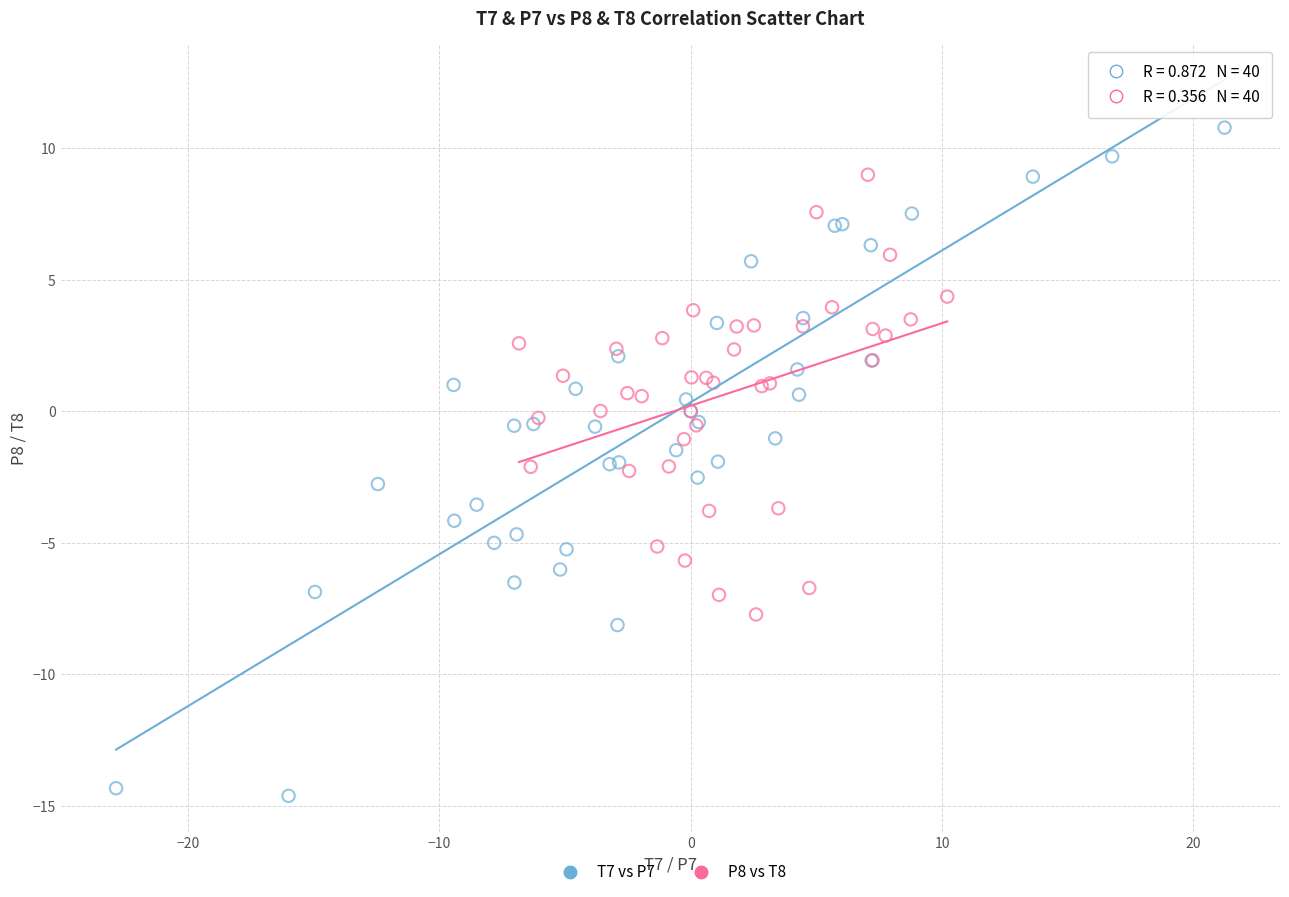

Which series has the widest spread of Y values?

T7 vs P7